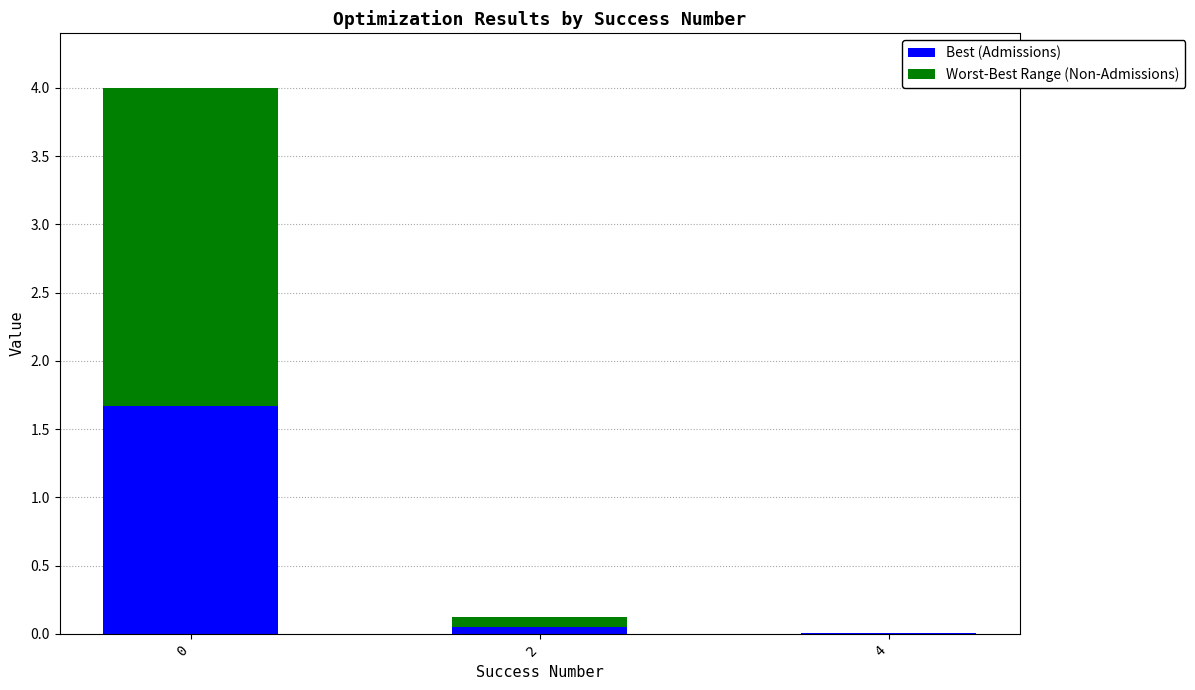

Is it true that Best (Admissions) equals 2.3 at 0?

False